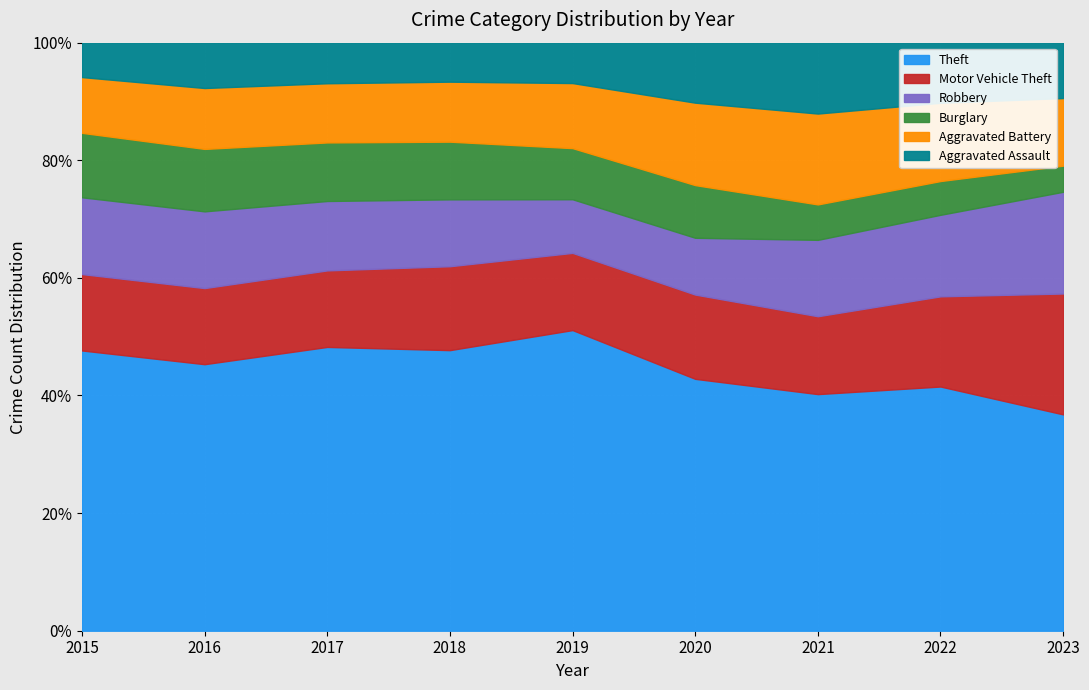

Reading left to right, transcribe all the data shown in this chart.

Theft: 774	858	916	856	841	550	474	593	621
Motor Vehicle Theft: 211	245	247	256	216	184	156	219	347
Robbery: 212	247	224	204	150	124	153	198	292
Burglary: 178	201	189	176	143	115	71	82	75
Aggravated Battery: 154	196	191	183	182	180	182	190	194
Aggravated Assault: 95	146	131	119	113	131	142	146	159